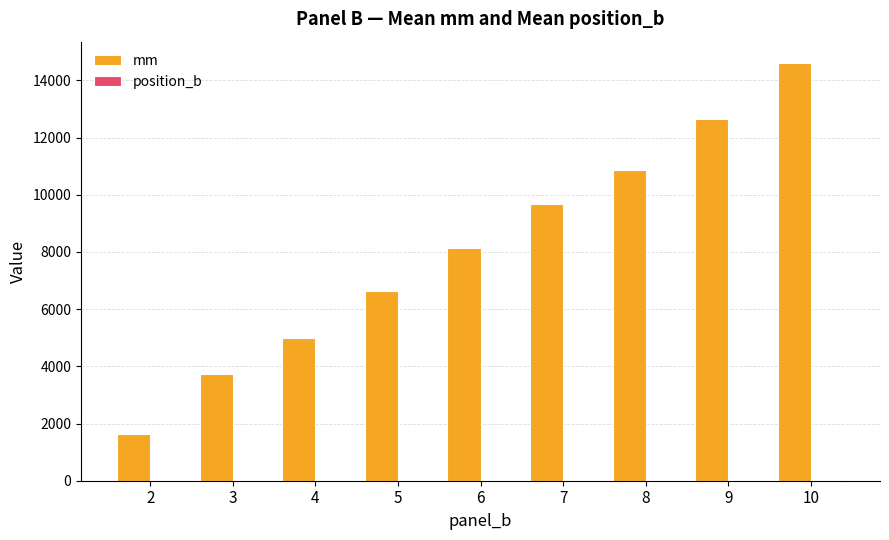

The value of mm at 10 is 19755.8. True or false?

False